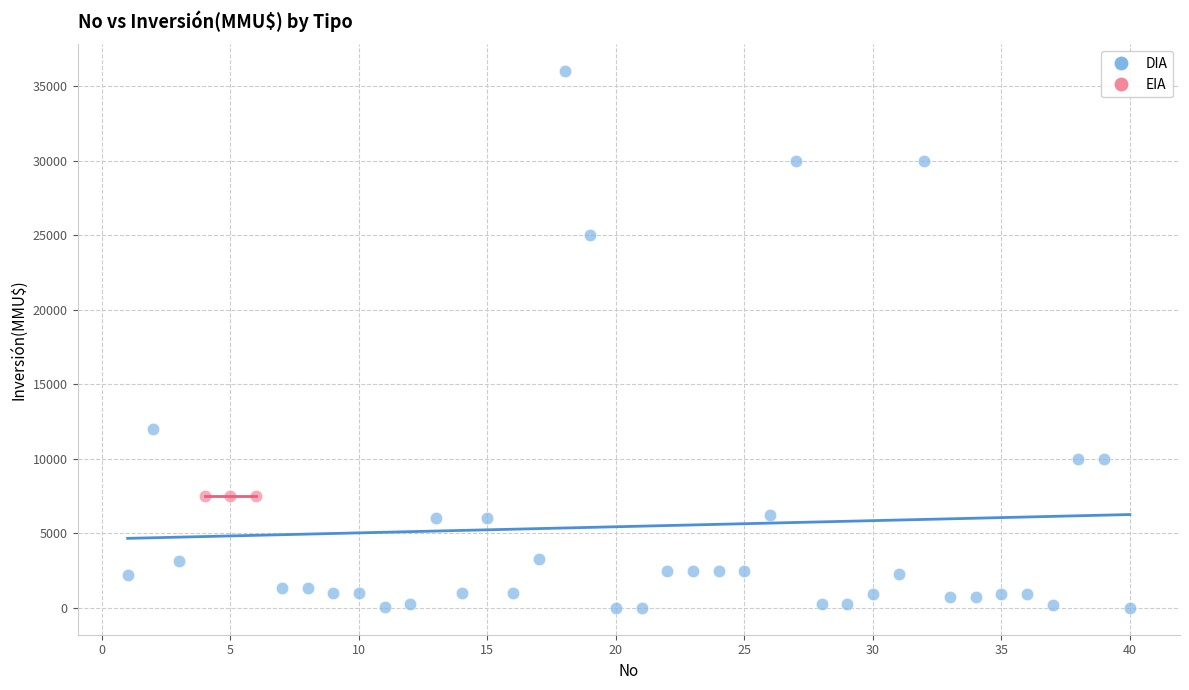

Which series reaches the maximum Y coordinate?

DIA